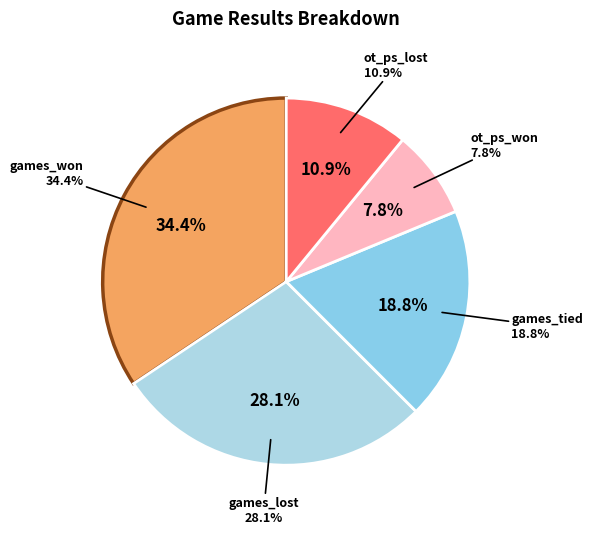

What is the ratio of the value at ot_ps_won to the value at games_won?

0.2